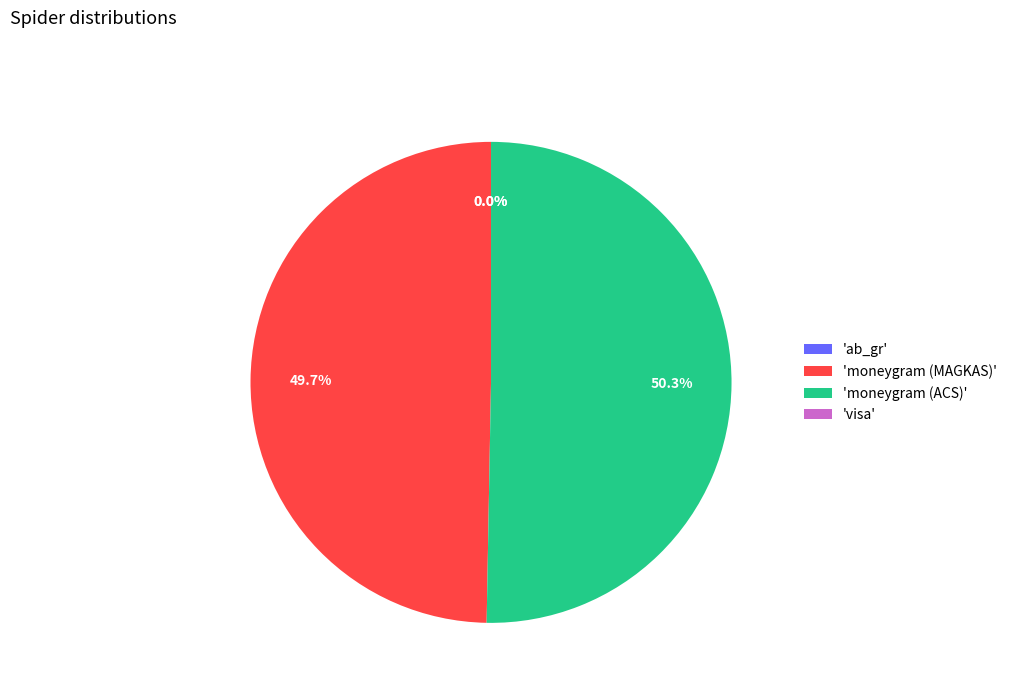

To the nearest percent, what is the average slice percentage?

25%